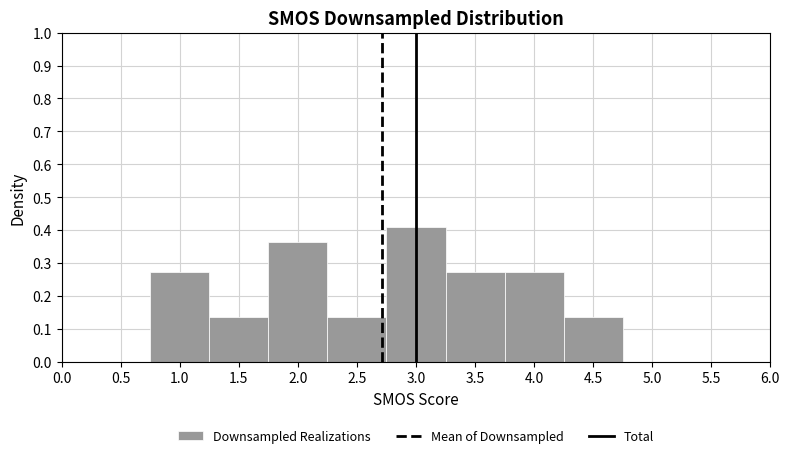

How tall is the bar that spans 2.75 to 3.25 on the x-axis? The values are not printed on the chart, so give them approximately, as read against the axis.

0.41